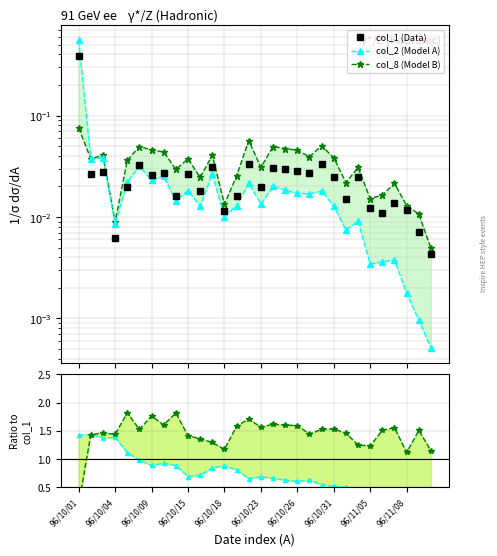

The col_2 (Model A) series shows 0.0 at 29. True or false?

False